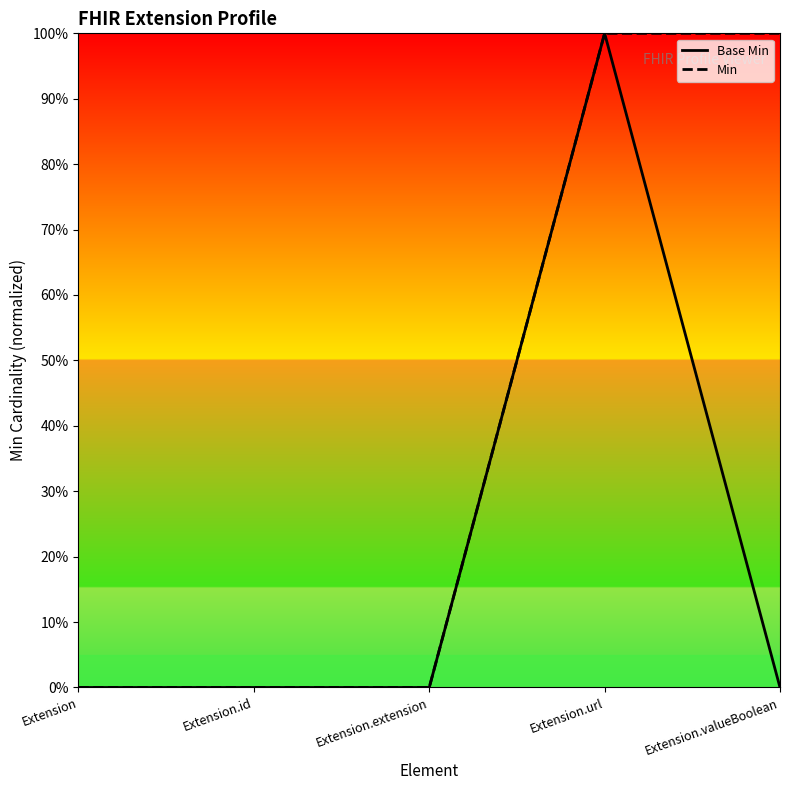

How many data points in Base Min are above 0?

1